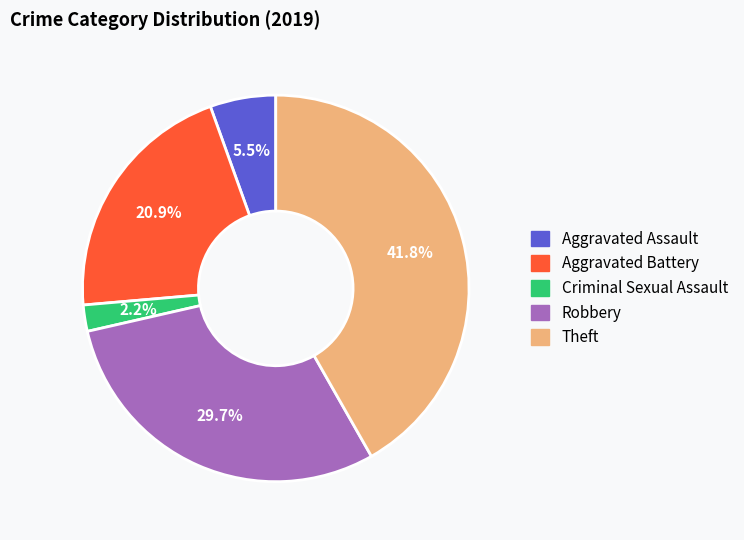

Does Aggravated Assault represent more than half of the total?

No